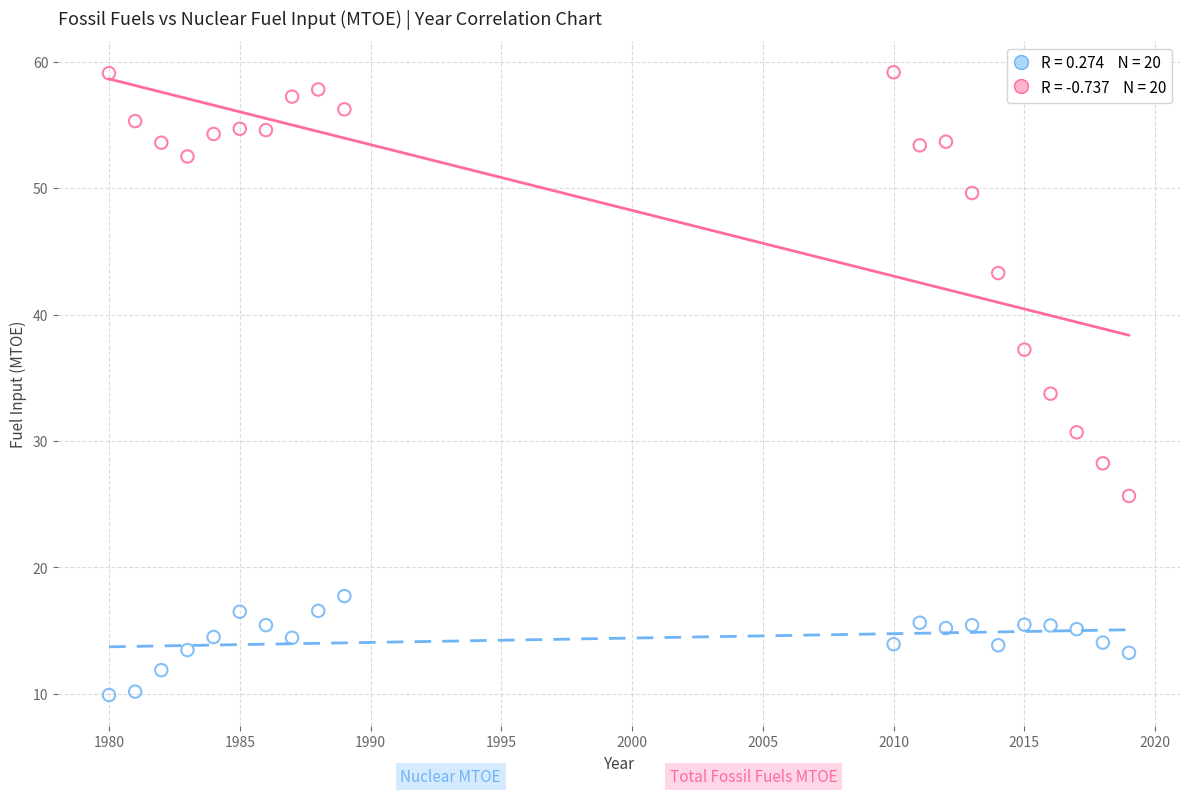

Across all data points, what is the range of X values (max minus min)?

39.0